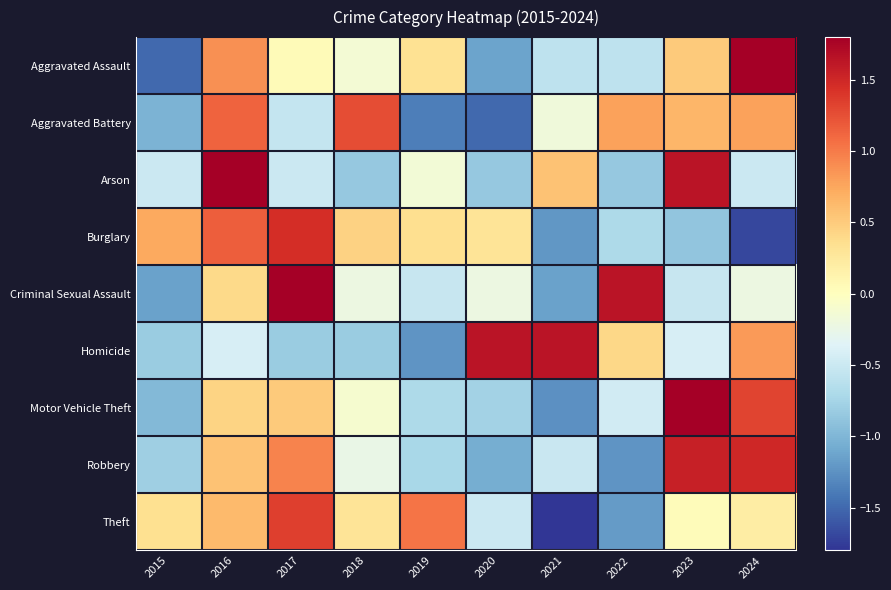

What is the total value across all series at 2017?

4.4